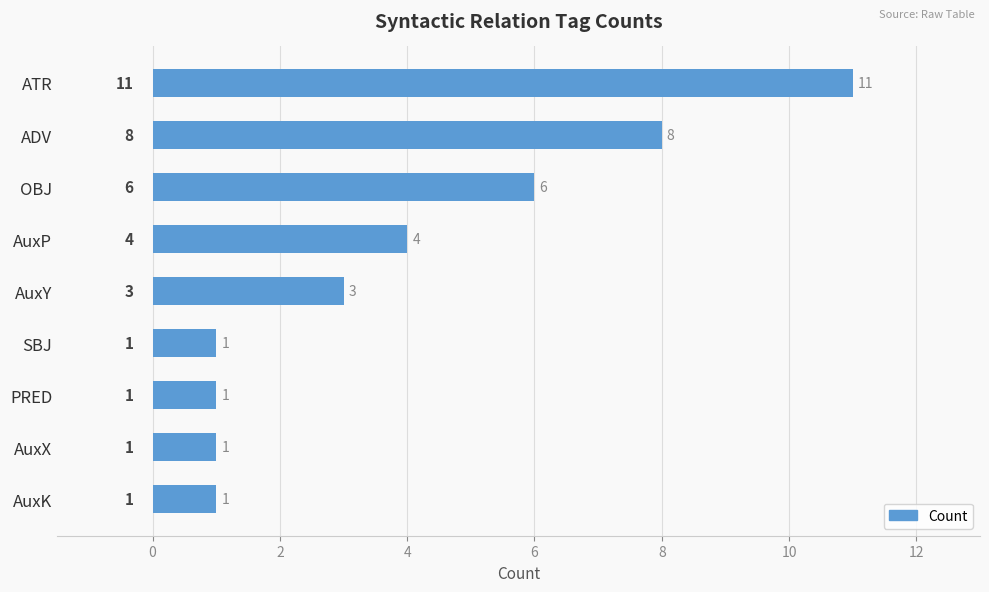

How many distinct data groups are displayed?

1